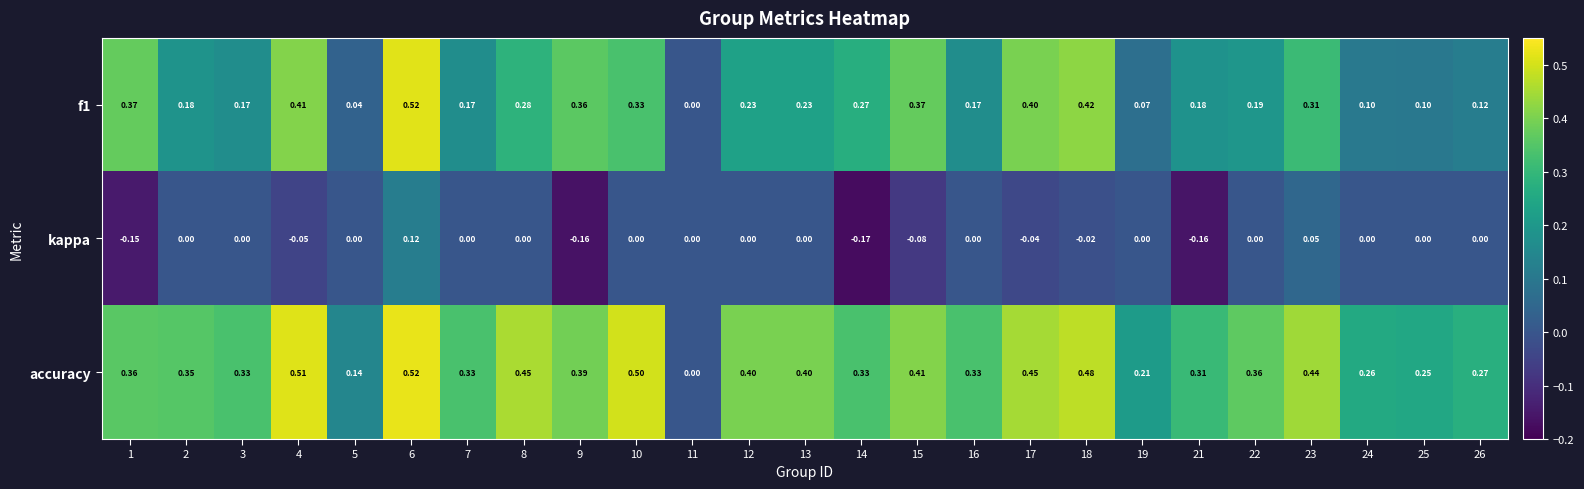

Between 21 and 25, which series saw the biggest shift?

kappa